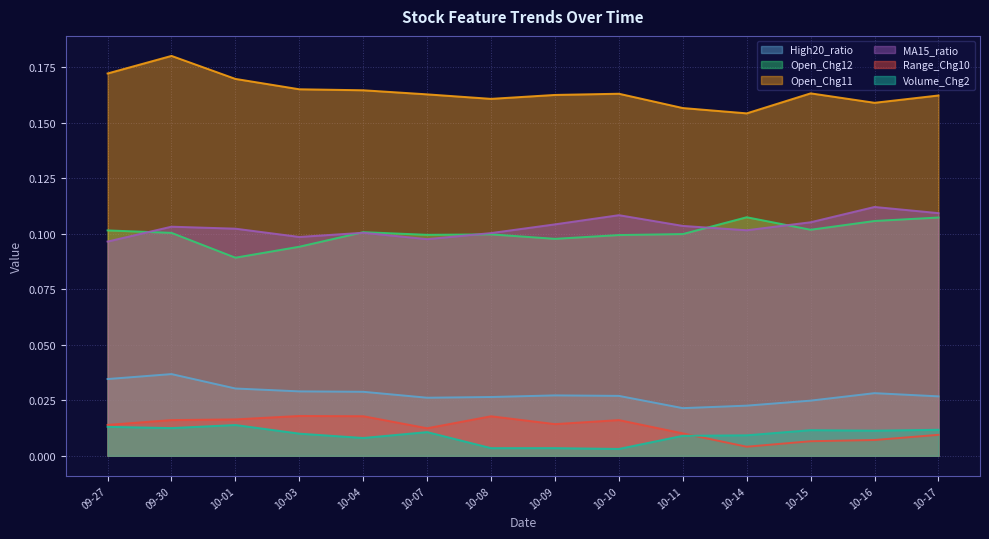

What position from the right is 10-16?

2